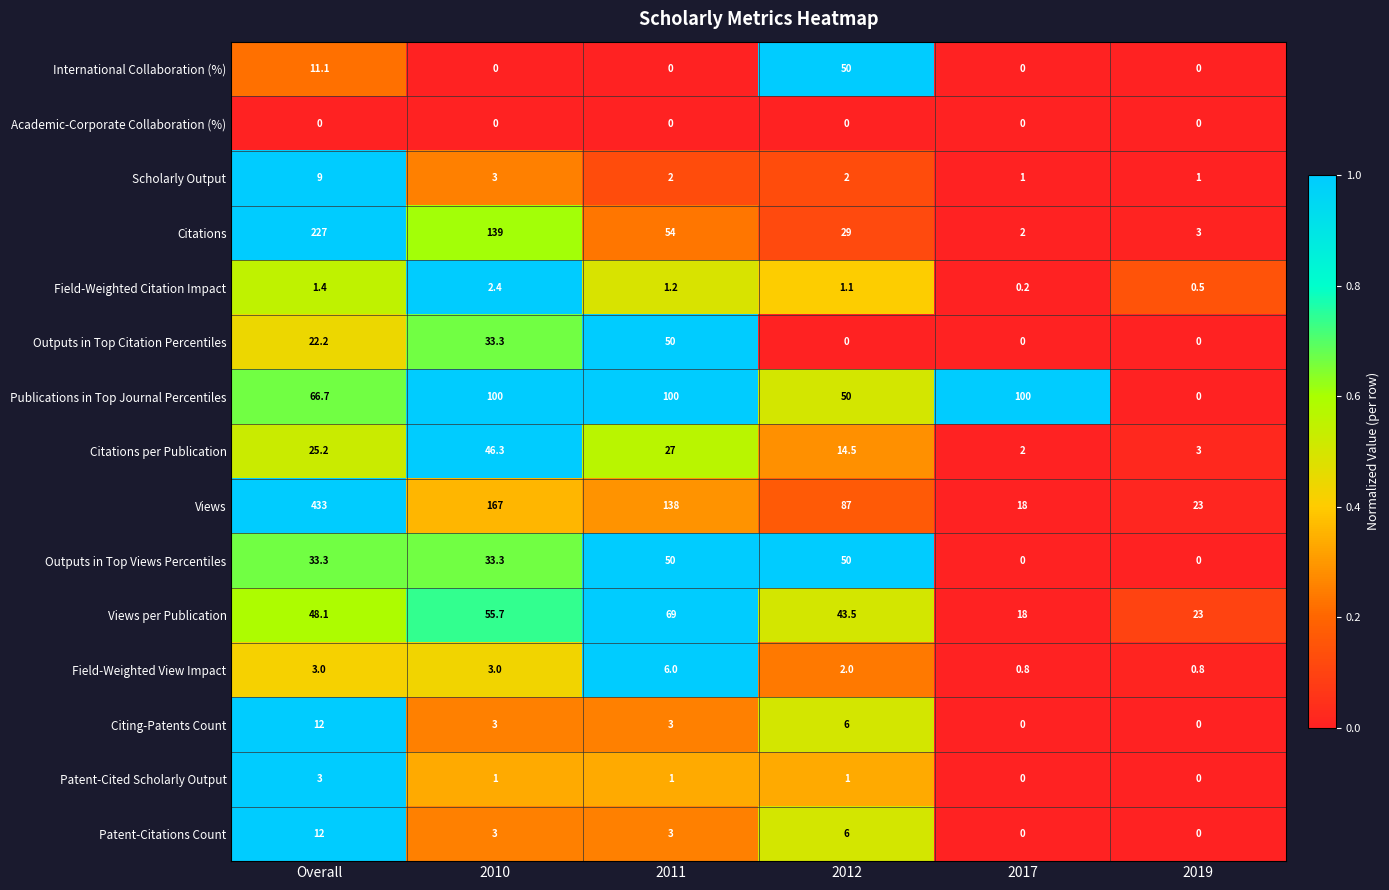

The value of Citations at 2019 is 1.7. True or false?

False